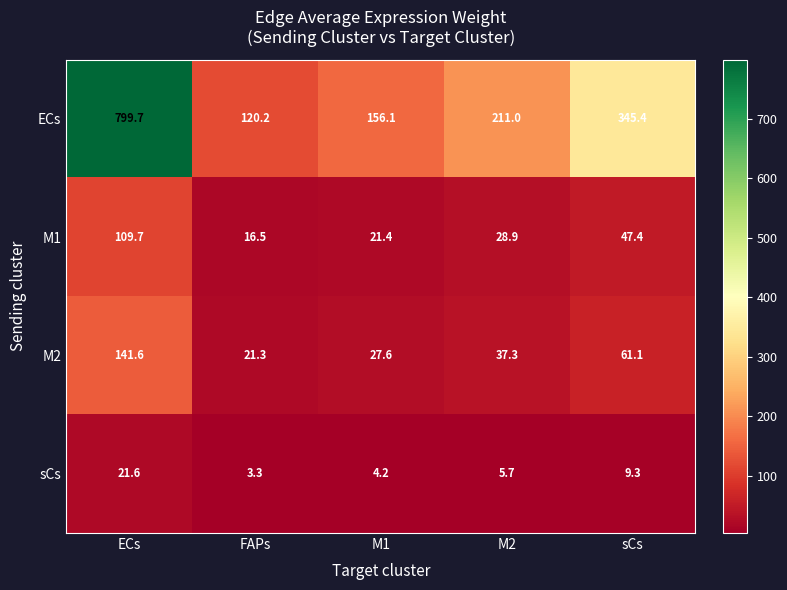

How many distinct data groups are displayed?

4